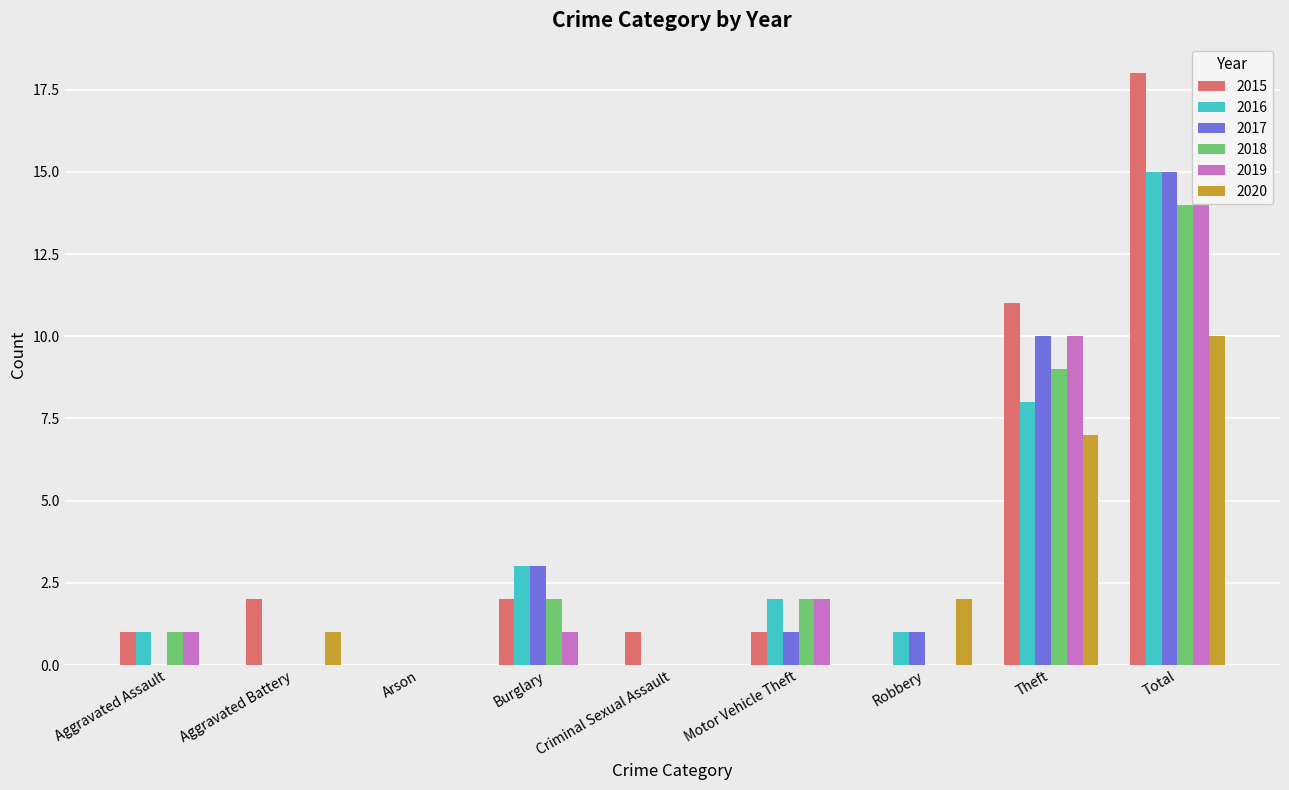

Reading right to left, transcribe all the data shown in this chart.

2015: Total=18	Theft=11	Robbery=0	Motor Vehicle Theft=1	Criminal Sexual Assault=1	Burglary=2	Arson=0	Aggravated Battery=2	Aggravated Assault=1
2016: Total=15	Theft=8	Robbery=1	Motor Vehicle Theft=2	Criminal Sexual Assault=0	Burglary=3	Arson=0	Aggravated Battery=0	Aggravated Assault=1
2017: Total=15	Theft=10	Robbery=1	Motor Vehicle Theft=1	Criminal Sexual Assault=0	Burglary=3	Arson=0	Aggravated Battery=0	Aggravated Assault=0
2018: Total=14	Theft=9	Robbery=0	Motor Vehicle Theft=2	Criminal Sexual Assault=0	Burglary=2	Arson=0	Aggravated Battery=0	Aggravated Assault=1
2019: Total=14	Theft=10	Robbery=0	Motor Vehicle Theft=2	Criminal Sexual Assault=0	Burglary=1	Arson=0	Aggravated Battery=0	Aggravated Assault=1
2020: Total=10	Theft=7	Robbery=2	Motor Vehicle Theft=0	Criminal Sexual Assault=0	Burglary=0	Arson=0	Aggravated Battery=1	Aggravated Assault=0